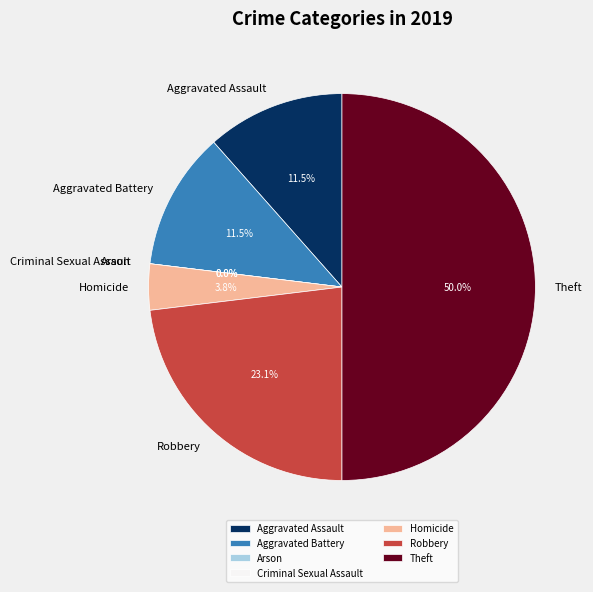

Which slice is the largest?

Theft